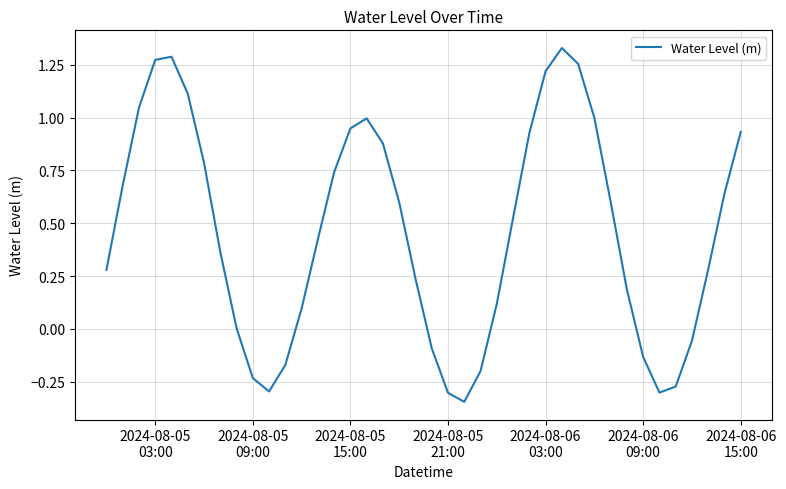

What is the difference between the second highest and second lowest values?

1.6